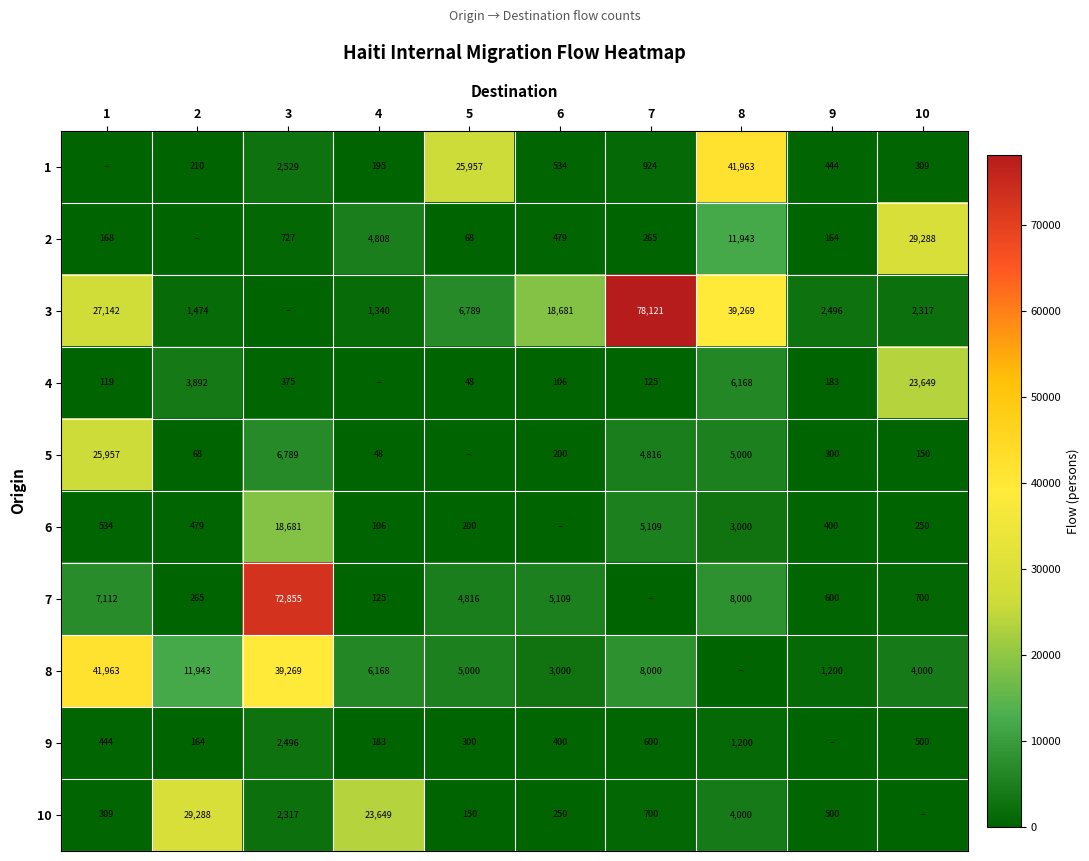

What is the sum of the 9 values at 10 and 8?

1700